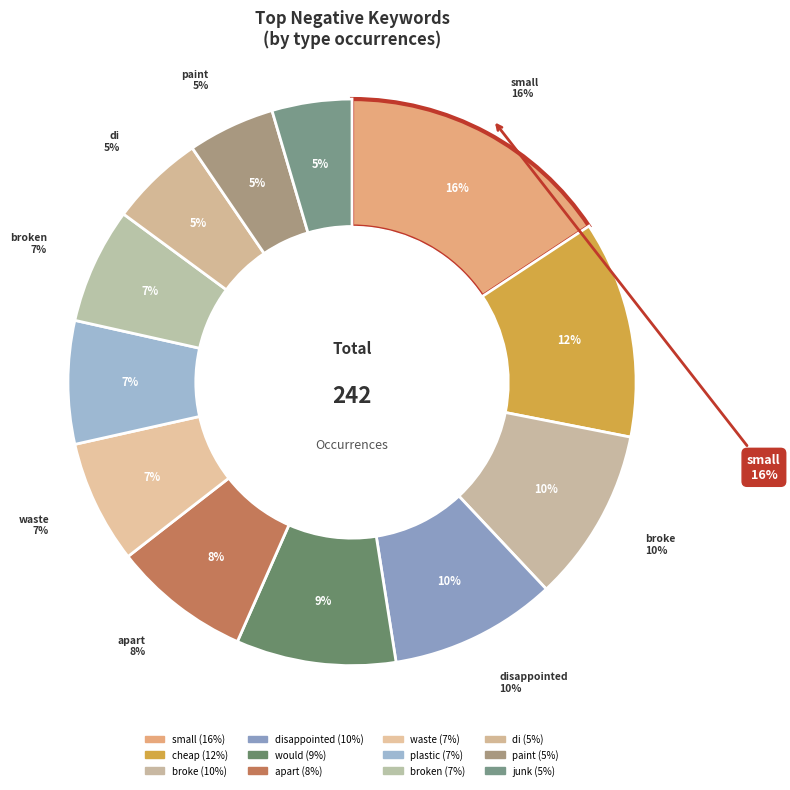

Combined, do di and small account for over 50%?

No